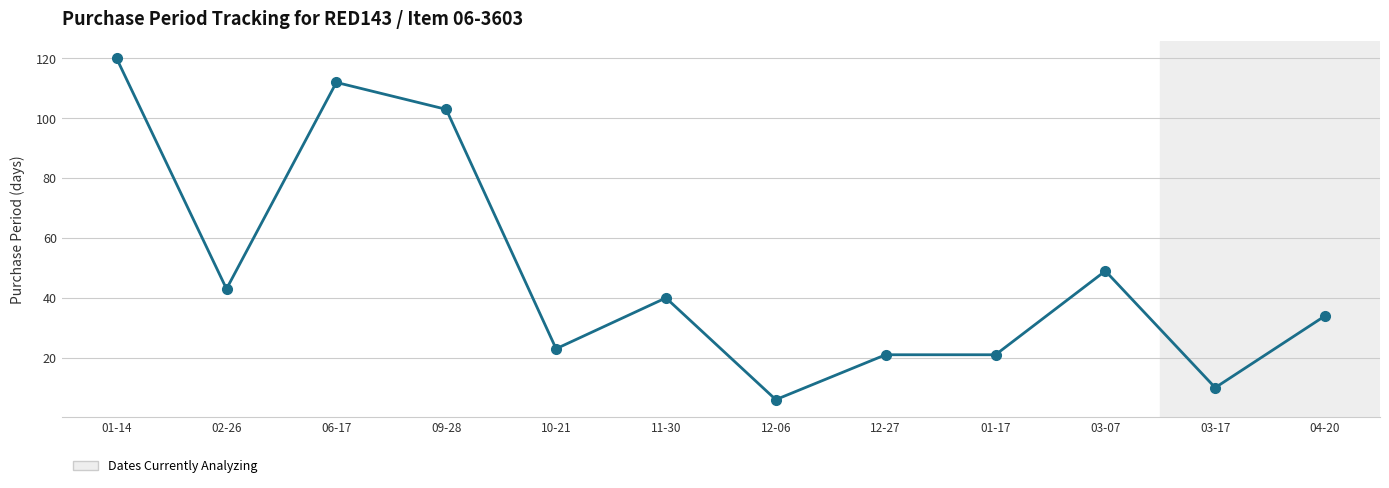

Where is the first local maximum?

06-17